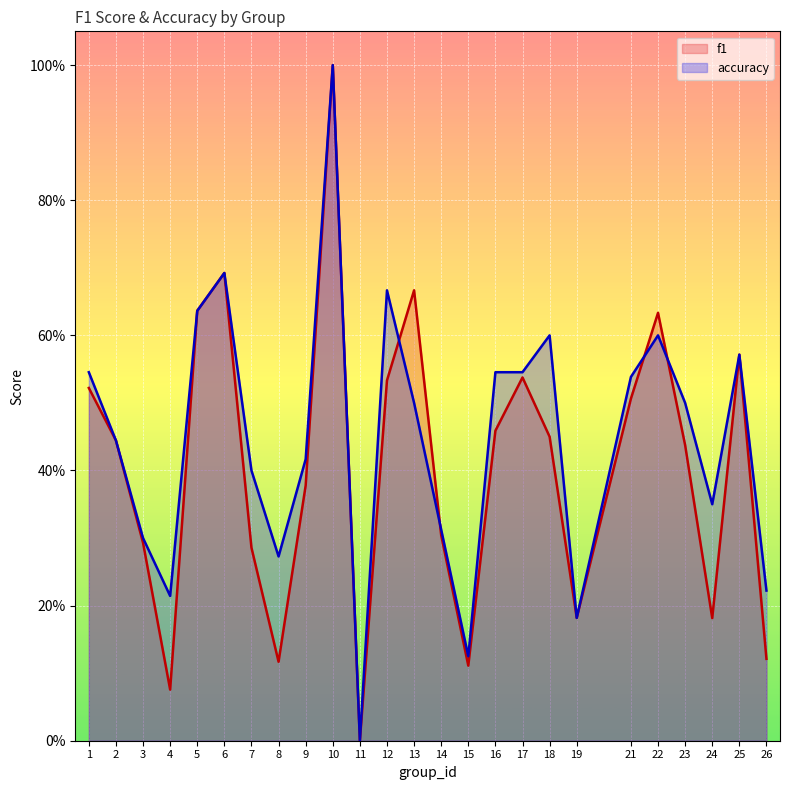

How many times do accuracy (line) and f1 (line) cross each other?

4